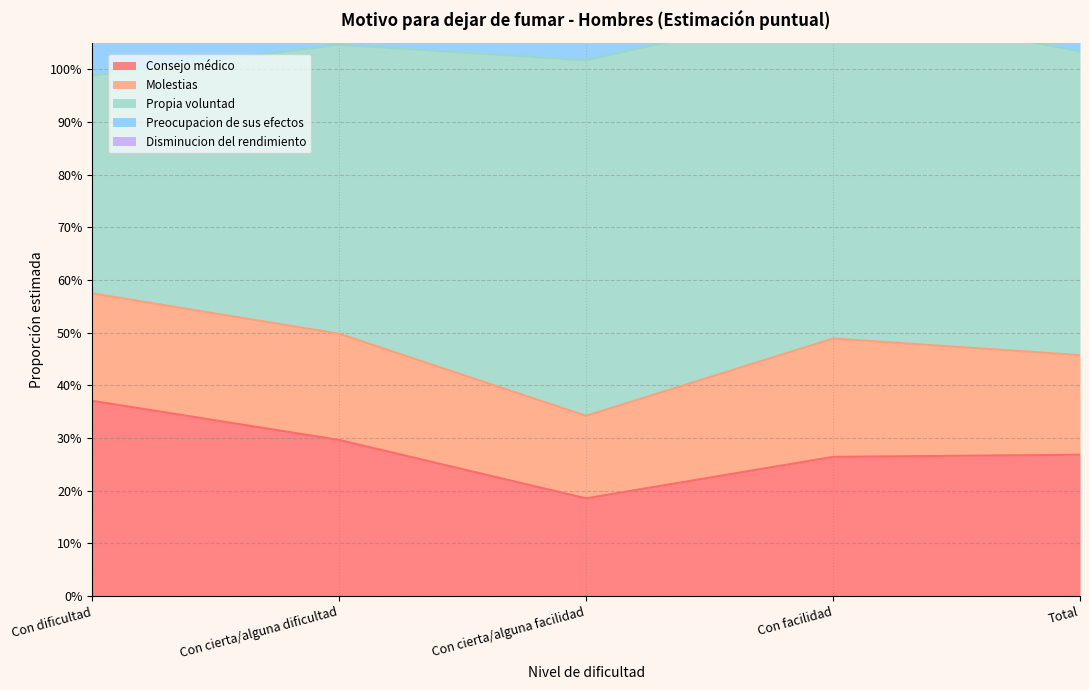

At which label is Consejo médico closest to 0?

Con cierta/alguna facilidad